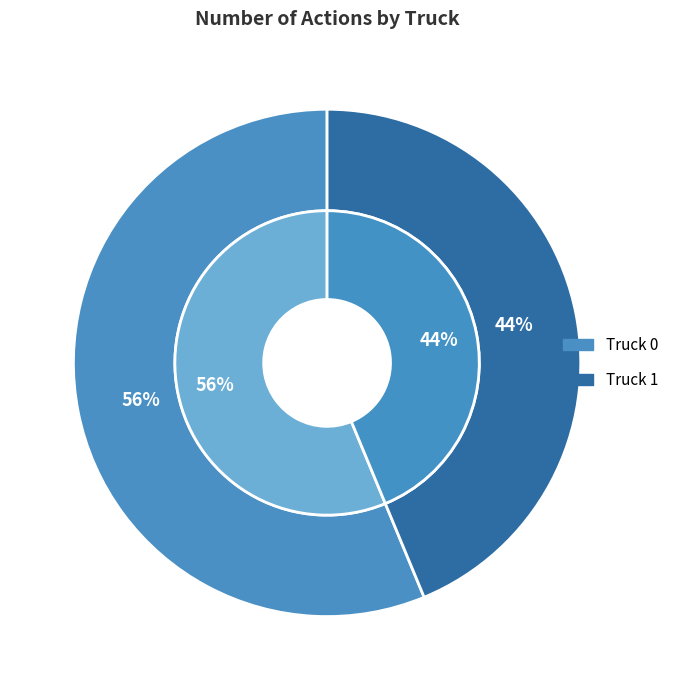

To the nearest percent, what is the average slice percentage?

50%